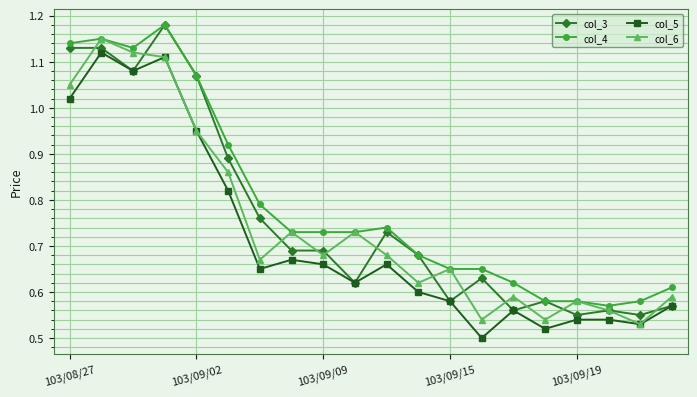

True or false: col_4 and col_5 intersect in this chart.

False